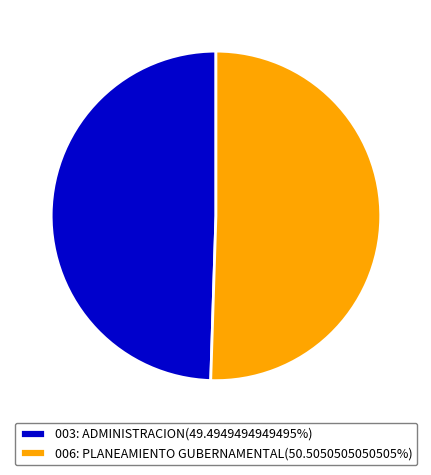

How many slices are in this pie chart?

2